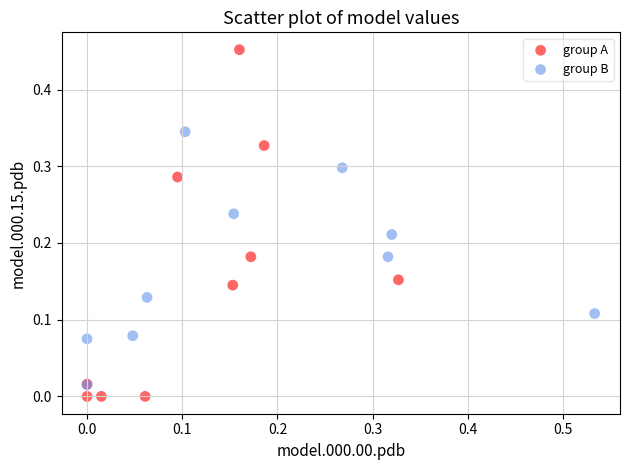

Which series has the largest Y range (max minus min)?

group A